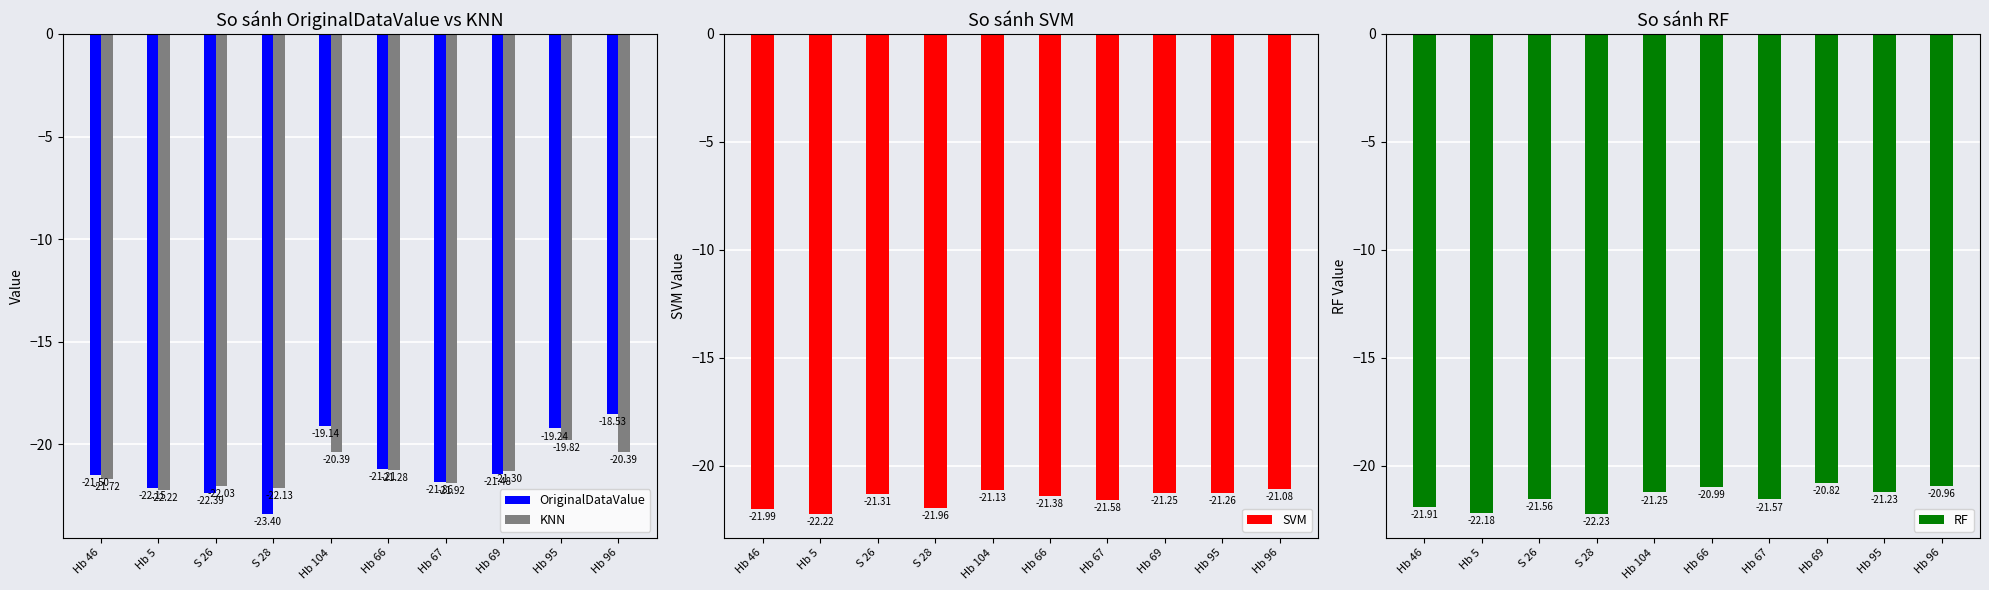

The KNN series shows -19.8 at Hb 95. True or false?

True